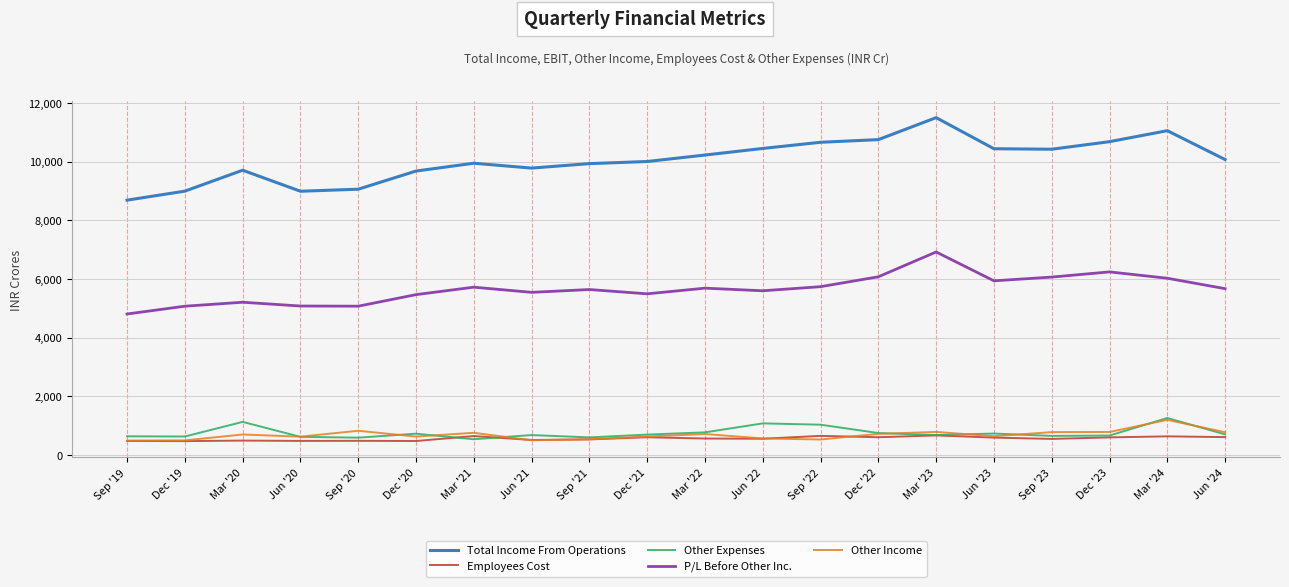

The value of Total Income From Operations at Mar '22 is 17044.0. True or false?

False